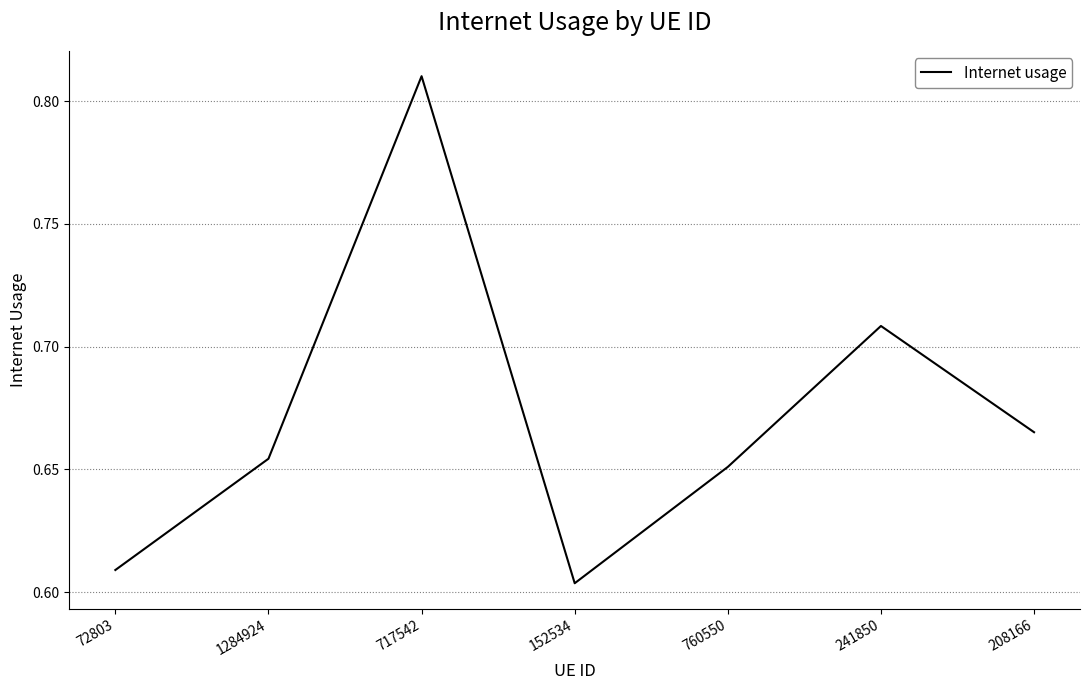

How many values are between 0 and 1?

7